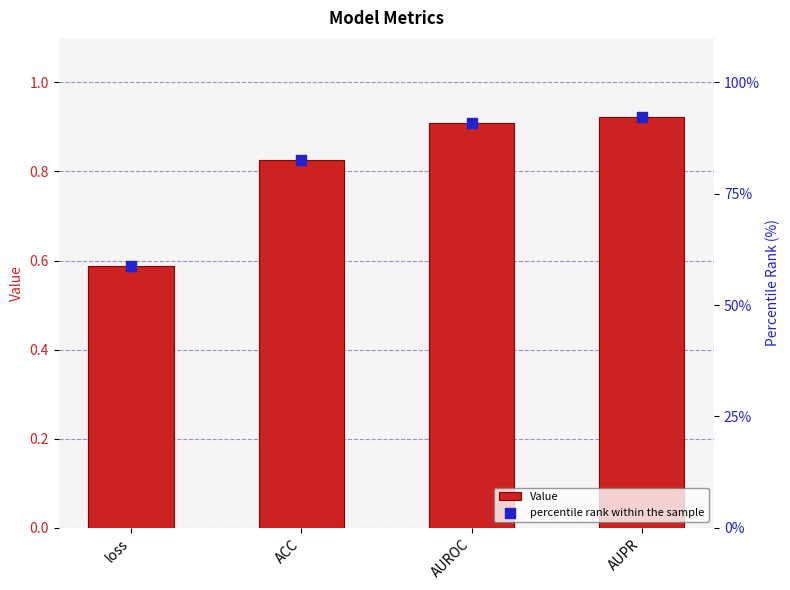

At how many categories does at least one series exceed 63?

3